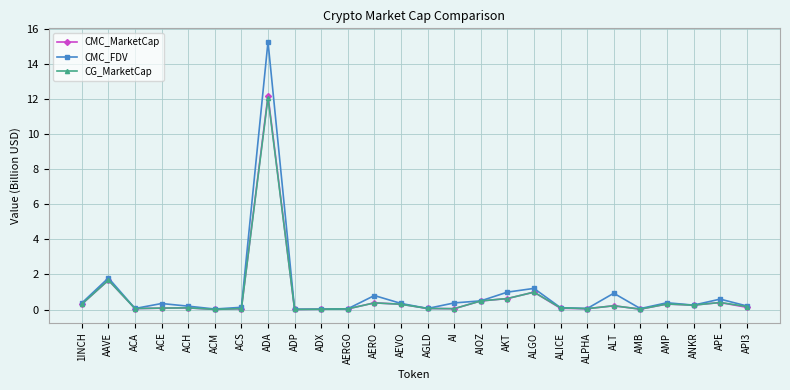

How many distinct data groups are displayed?

3